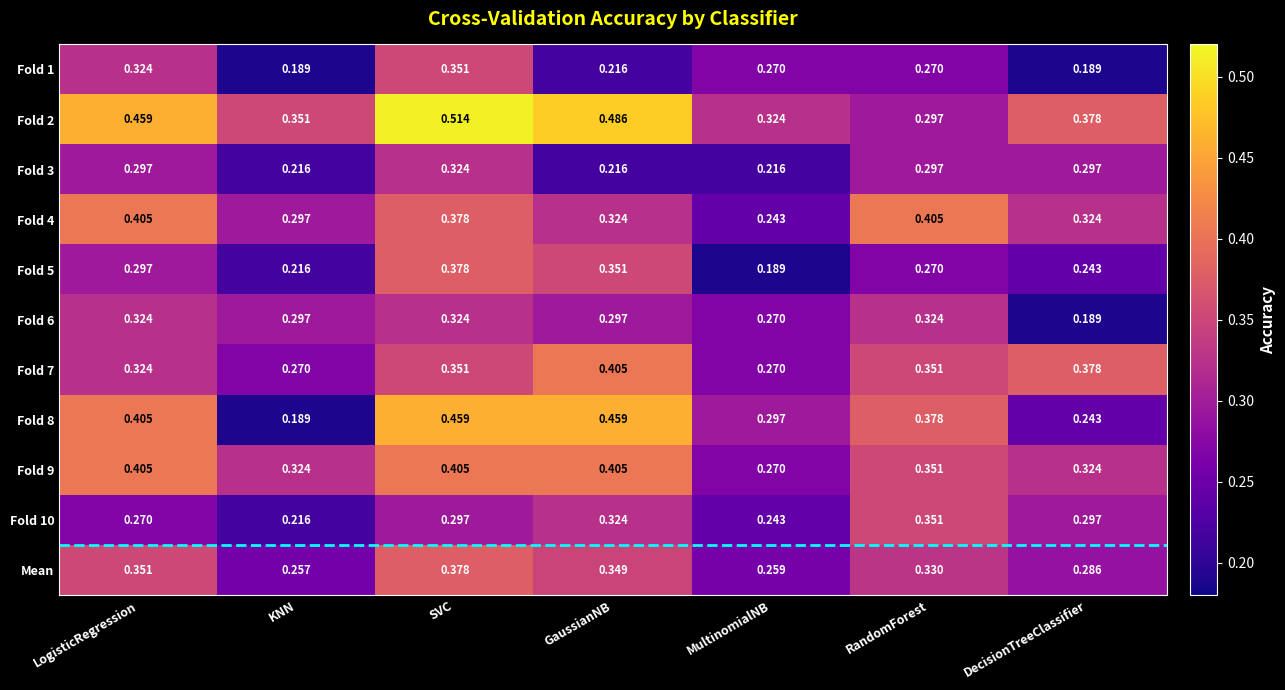

What is the total value across all series at LogisticRegression?

3.9